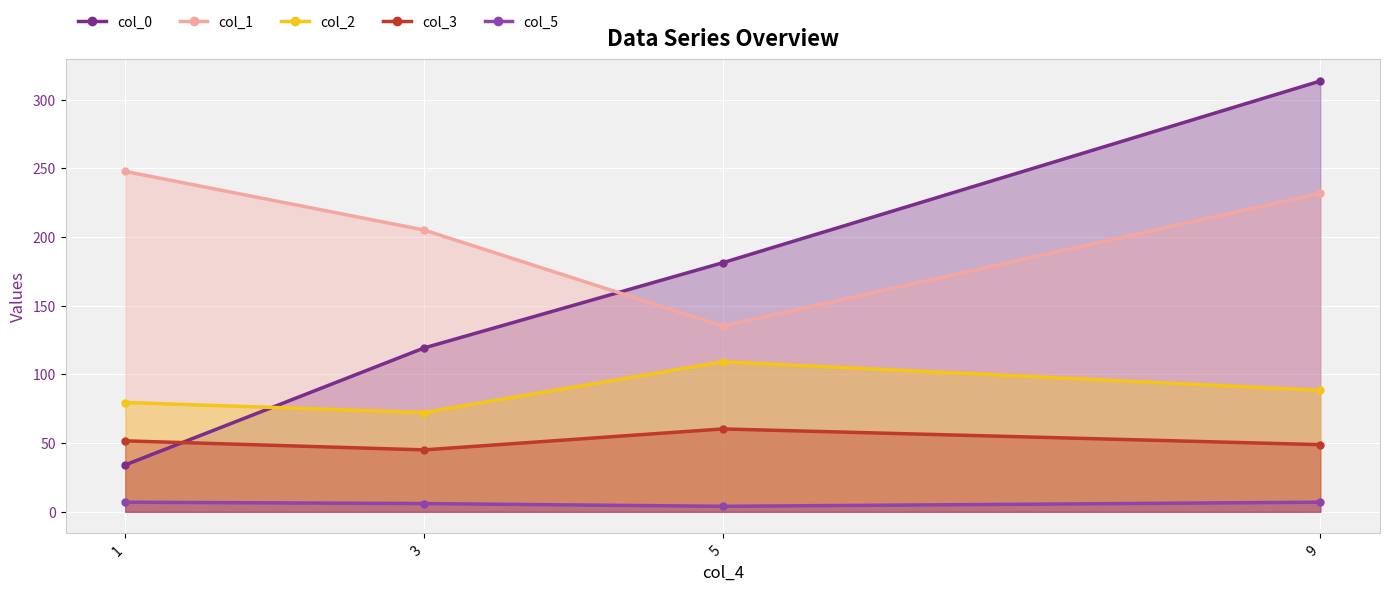

At which category does col_3 reach its first local peak?

5